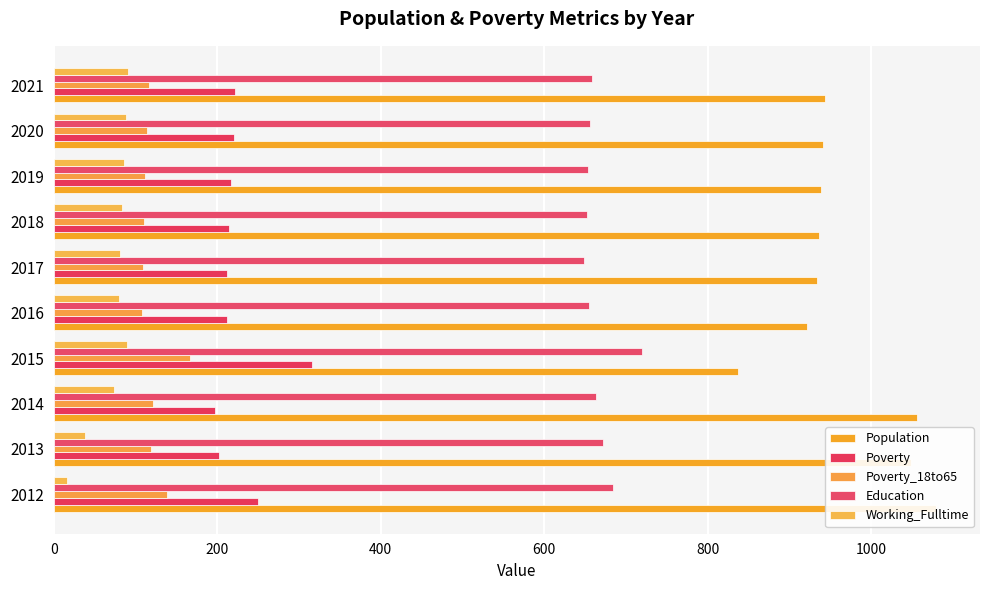

True or false: Poverty_18to65 has a value of 139 at 2012.

True